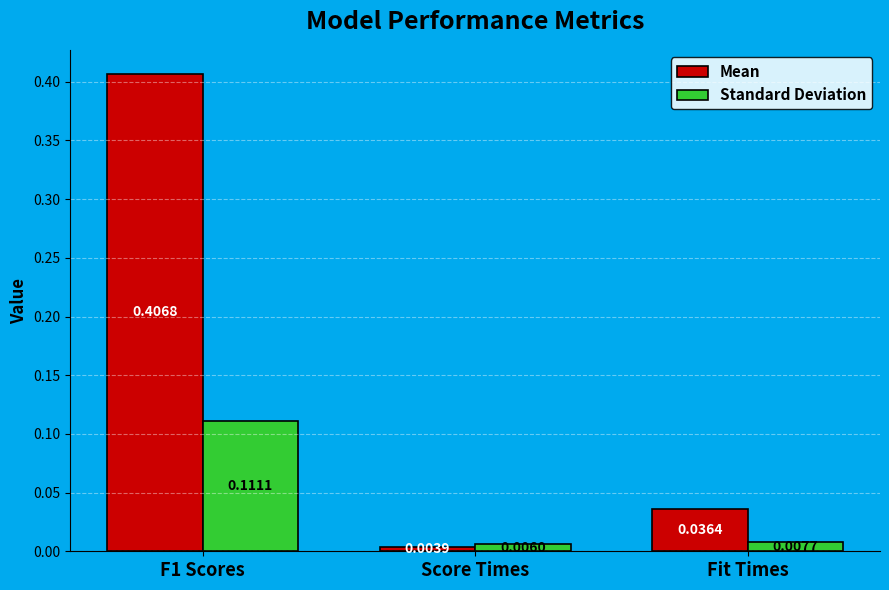

At which label is Standard Deviation closest to 0?

Score Times